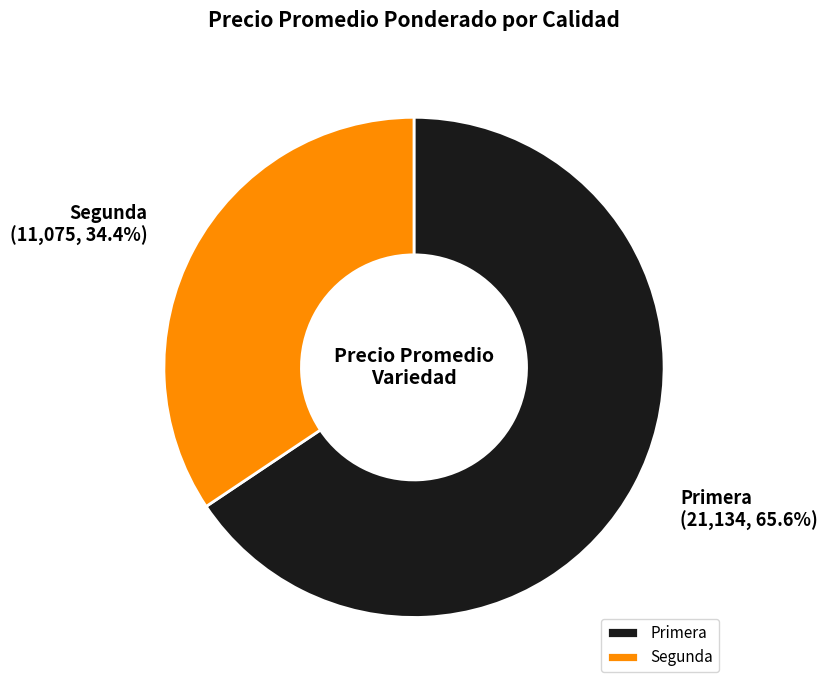

Which category has the biggest portion of the pie?

Primera